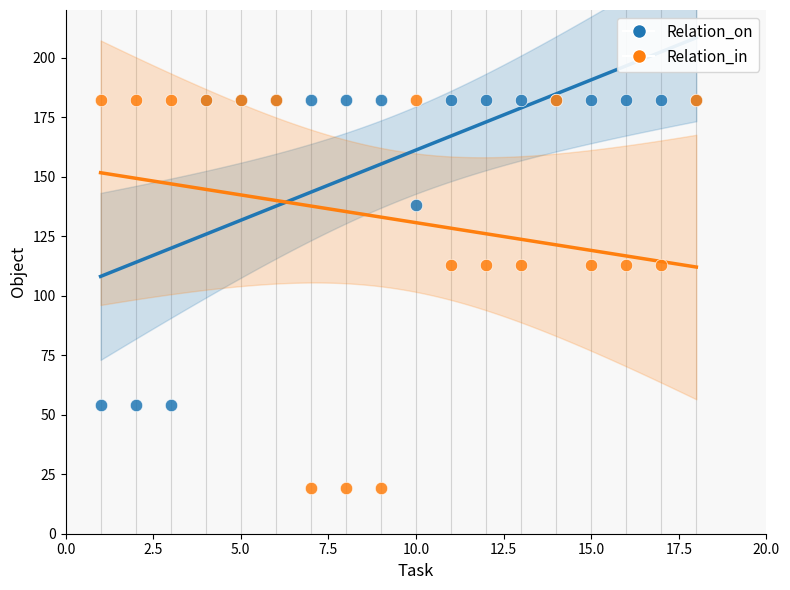

Which series has the widest spread of Y values?

Relation_in